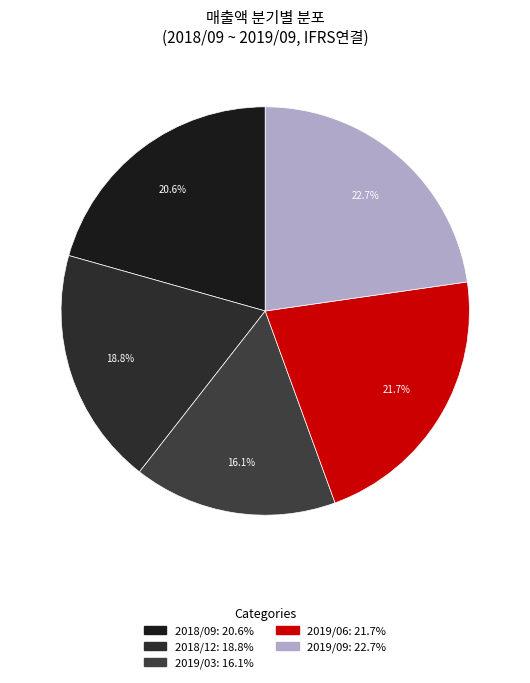

True or false: 2019/09 accounts for 15% of the total.

False